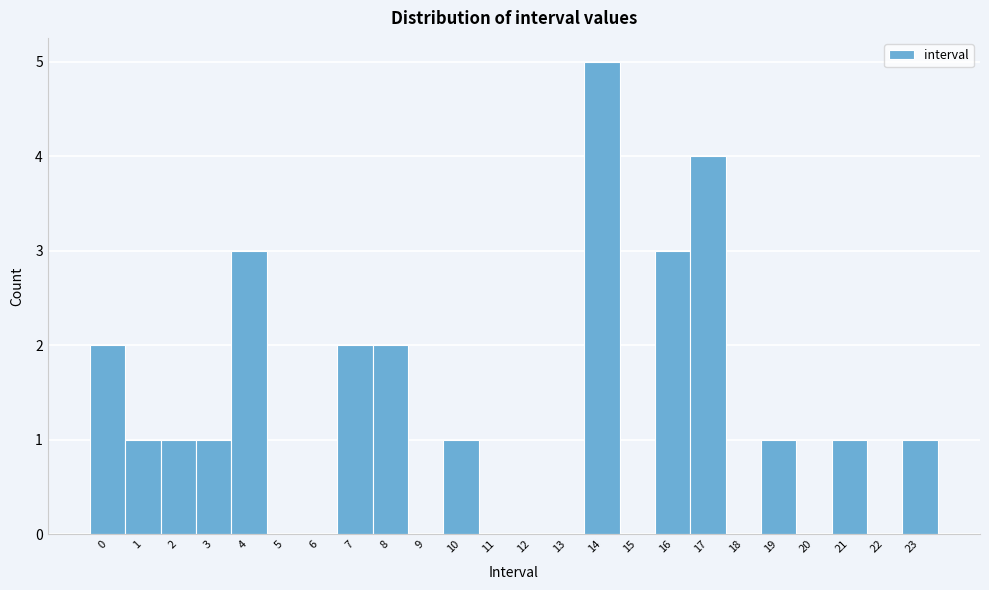

Reading left to right, what are all the values shown in this chart?

0=2	1=1	2=1	3=1	4=3	5=0	6=0	7=2	8=2	9=0	10=1	11=0	12=0	13=0	14=5	15=0	16=3	17=4	18=0	19=1	20=0	21=1	22=0	23=1